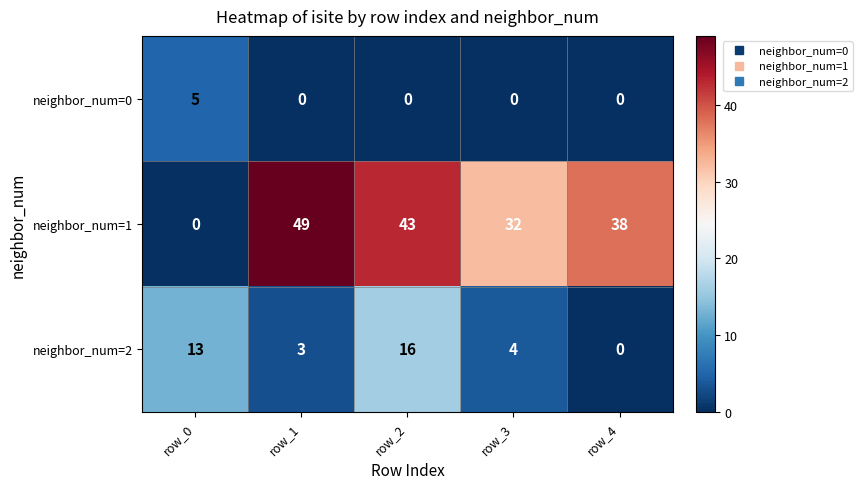

Is it true that neighbor_num=0 equals 2 at row_4?

False